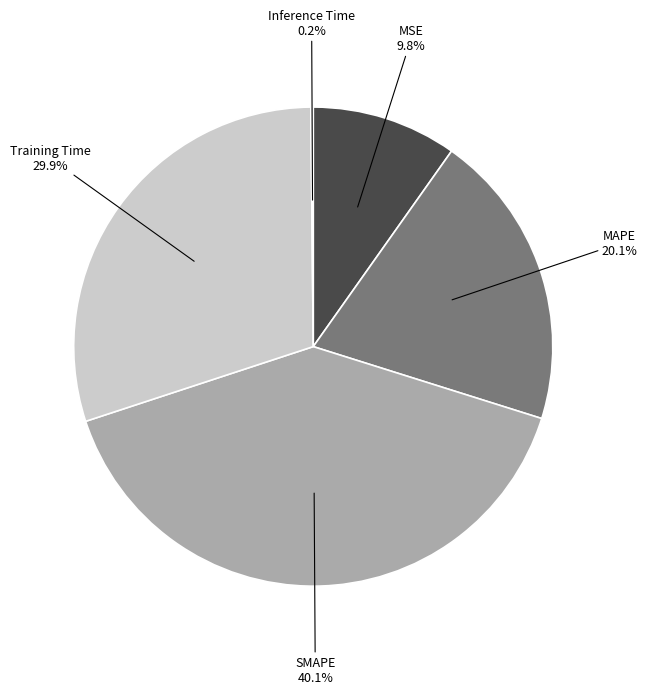

Is there a majority slice in this chart?

No